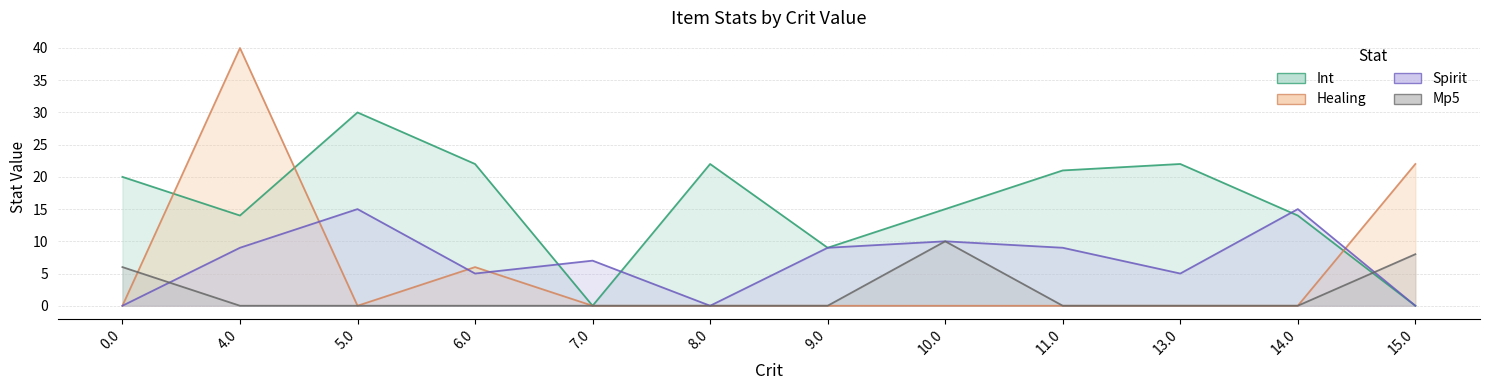

List the series in order of their peak value, lowest first.

Mp5, Spirit, Int, Healing